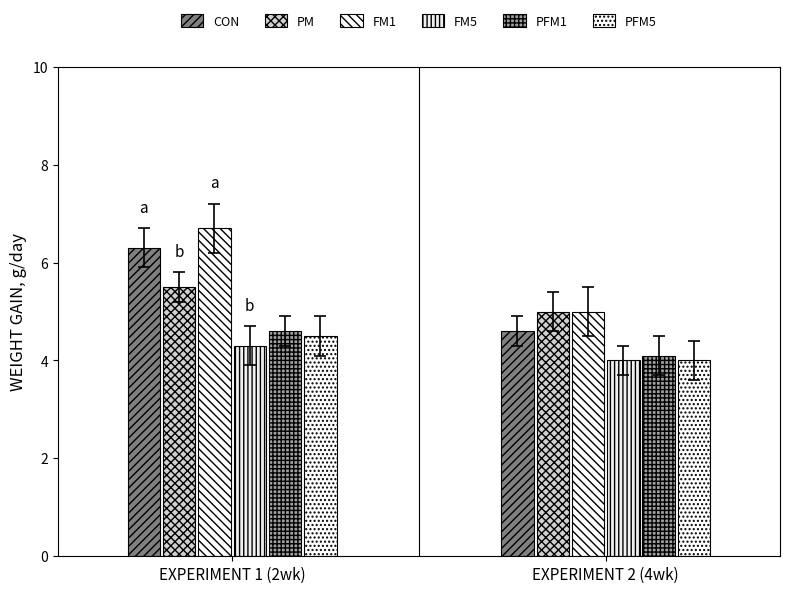

What is the difference between the highest and lowest values at EXPERIMENT 1 (2wk)?

2.4